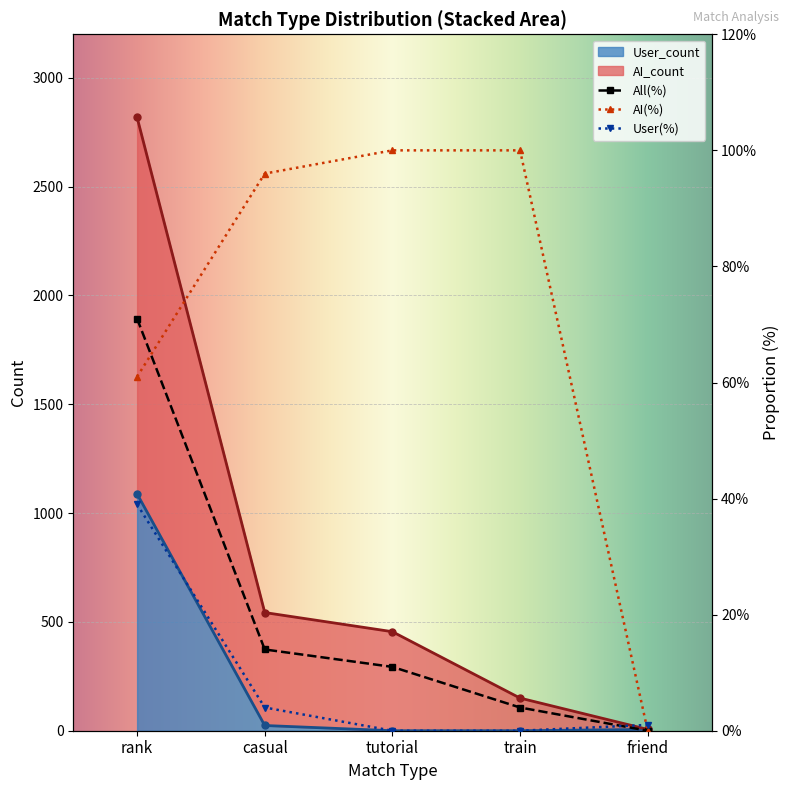

Which label corresponds to the largest value in the chart?

rank